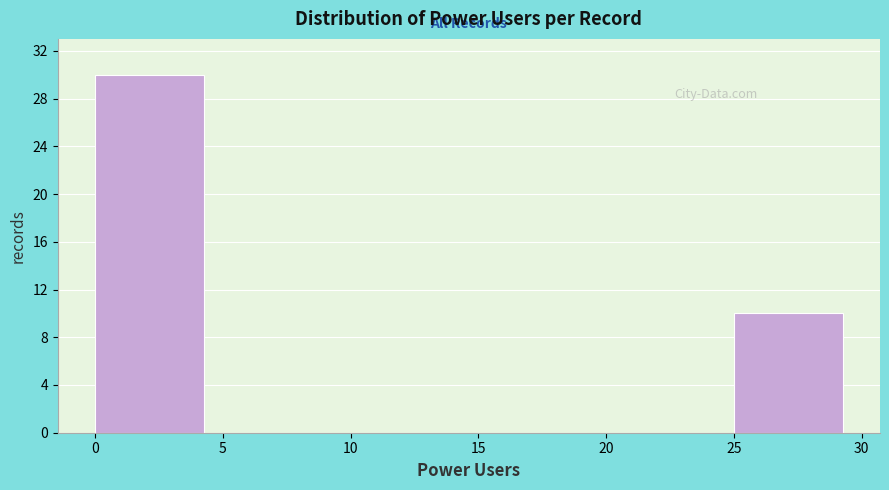

Reading left to right, transcribe this chart: for each bar, give the range it covers on the x-axis and its height. The values are not printed on the chart, so give them approximately, as read against the axis.

0 to 5: 30
5 to 10: 0
10 to 15: 0
15 to 20: 0
20 to 25: 0
25 to 30: 10